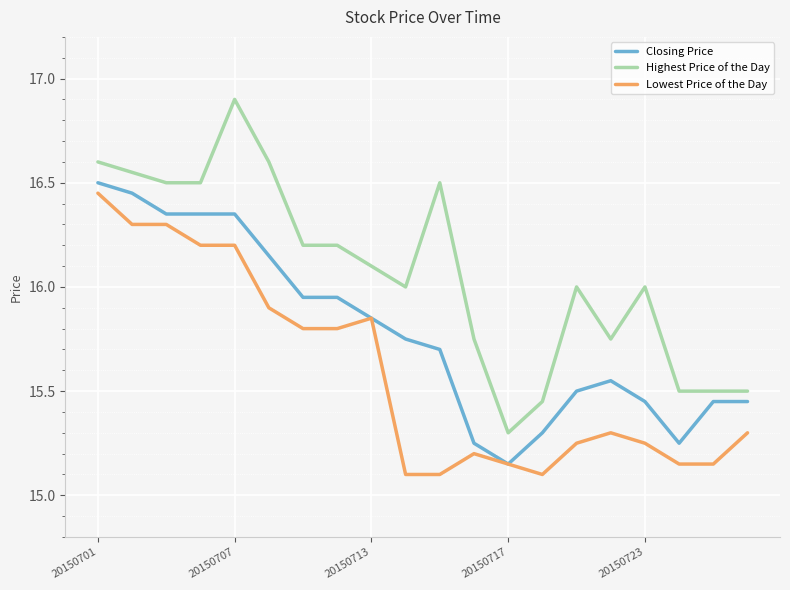

True or false: Lowest Price of the Day and Highest Price of the Day intersect in this chart.

False